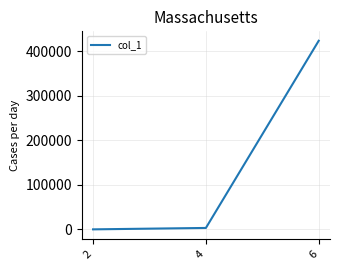

The value at 6 is 423520. True or false?

True